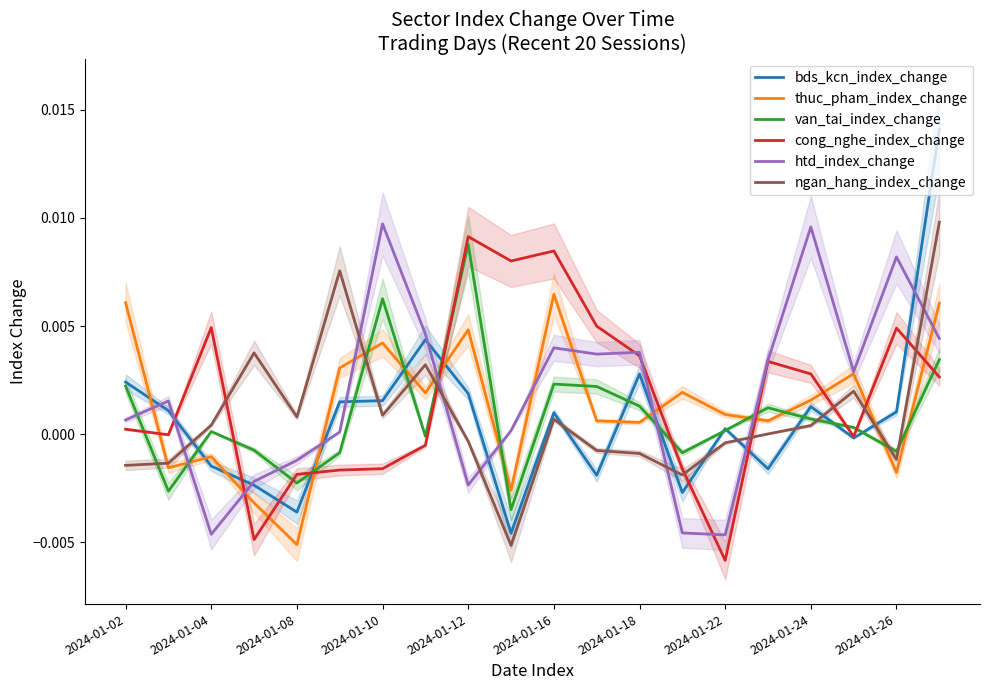

How many times do bds_kcn_index_change and ngan_hang_index_change cross each other?

10